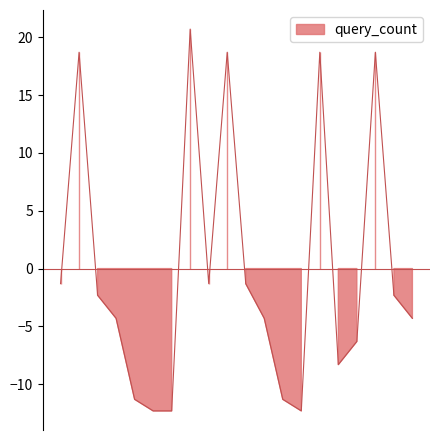

Reading left to right, extract all data points from this chart.

00:01=-1.3	00:03=18.7	00:04=-2.3	00:05=-4.3	00:06=-11.3	00:07=-12.3	00:08=-12.3	00:09=20.7	00:11=-1.3	00:13=18.7	00:14=-1.3	00:15=-4.3	00:16=-11.3	00:17=-12.3	00:19=18.7	00:21=-8.3	00:22=-6.3	00:23=18.7	00:24=-2.3	00:25=-4.3